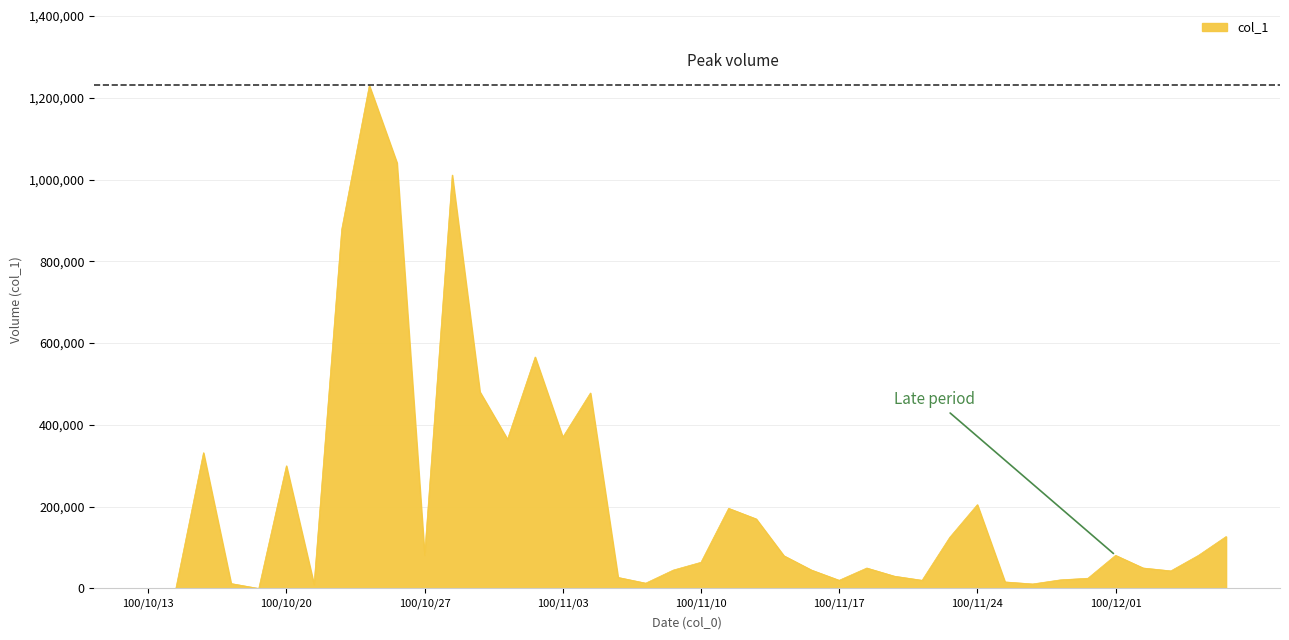

What is the greatest value displayed?

1230000